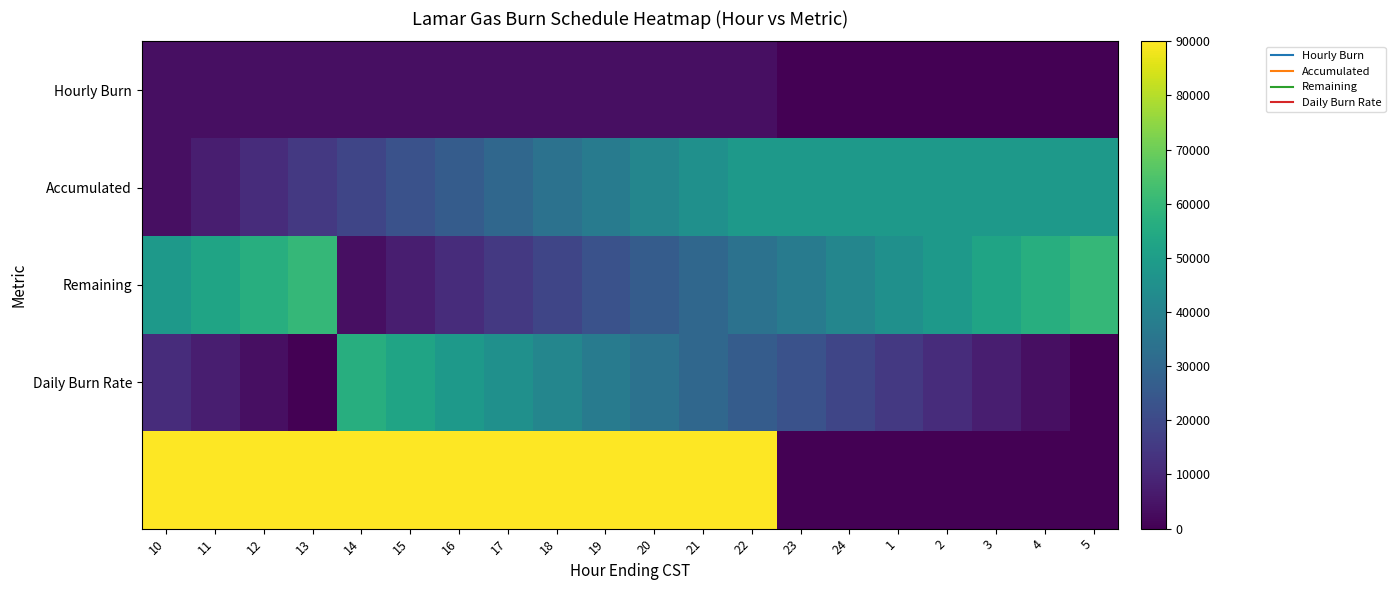

What is the difference between the highest and lowest values at 22?

86250